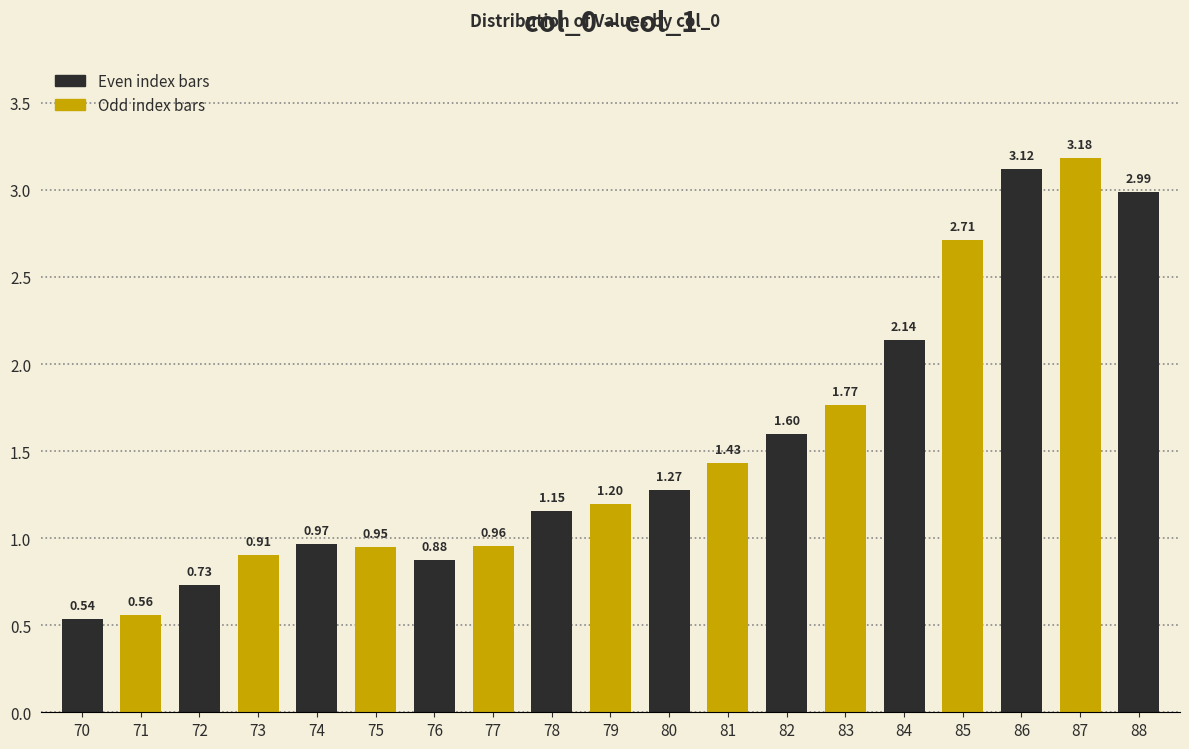

What is the difference between the second highest and minimum values?

2.6